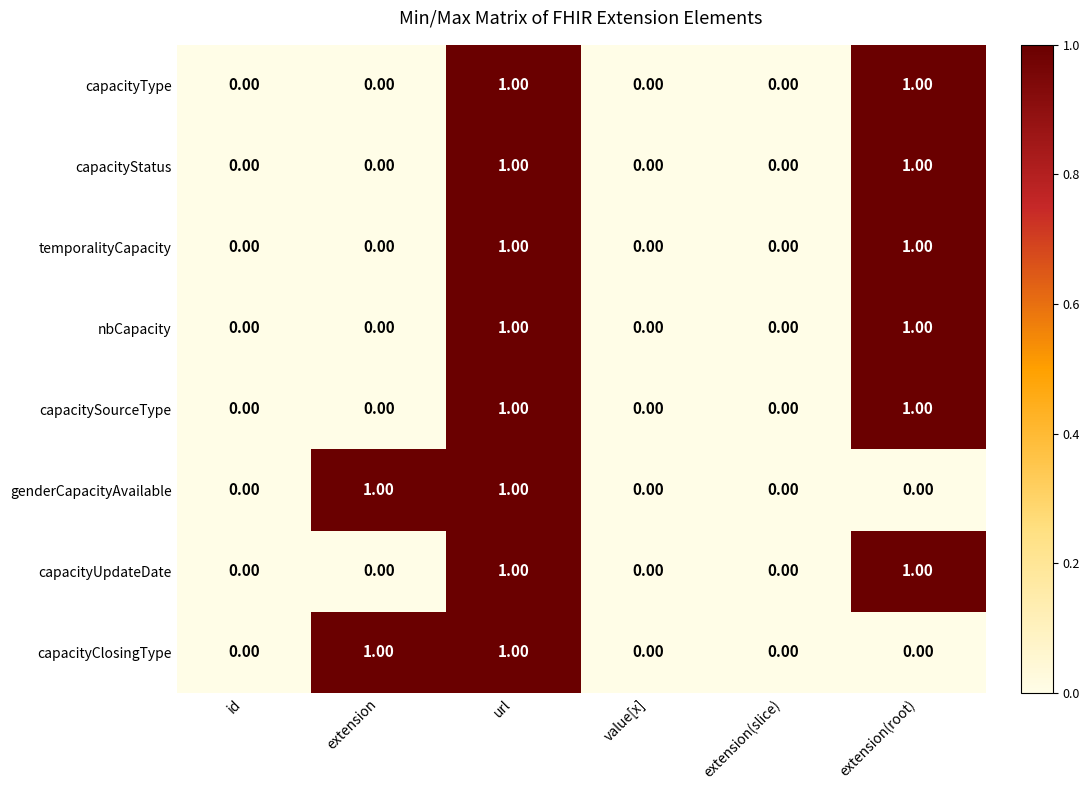

At which category is the sum across all series the highest?

url